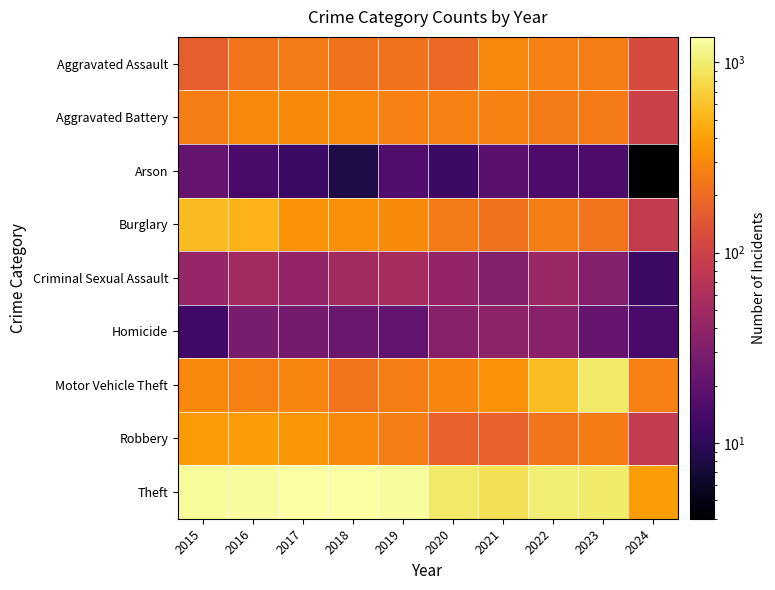

At which category is the sum across all series the highest?

2016